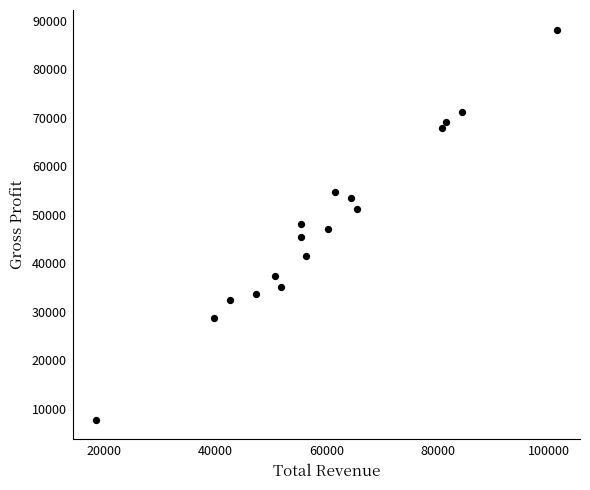

What is the range of Y values (max minus min)?

80500